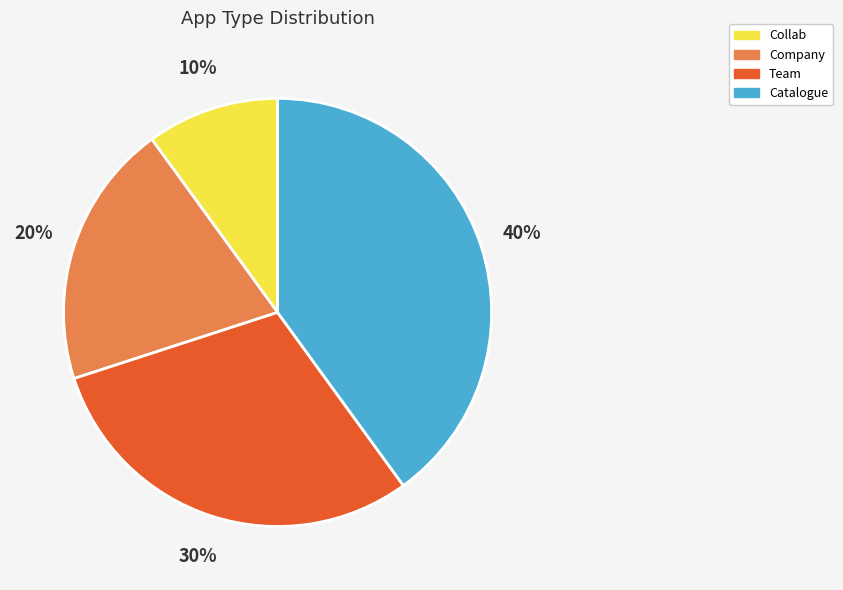

Which slice is the largest?

Catalogue